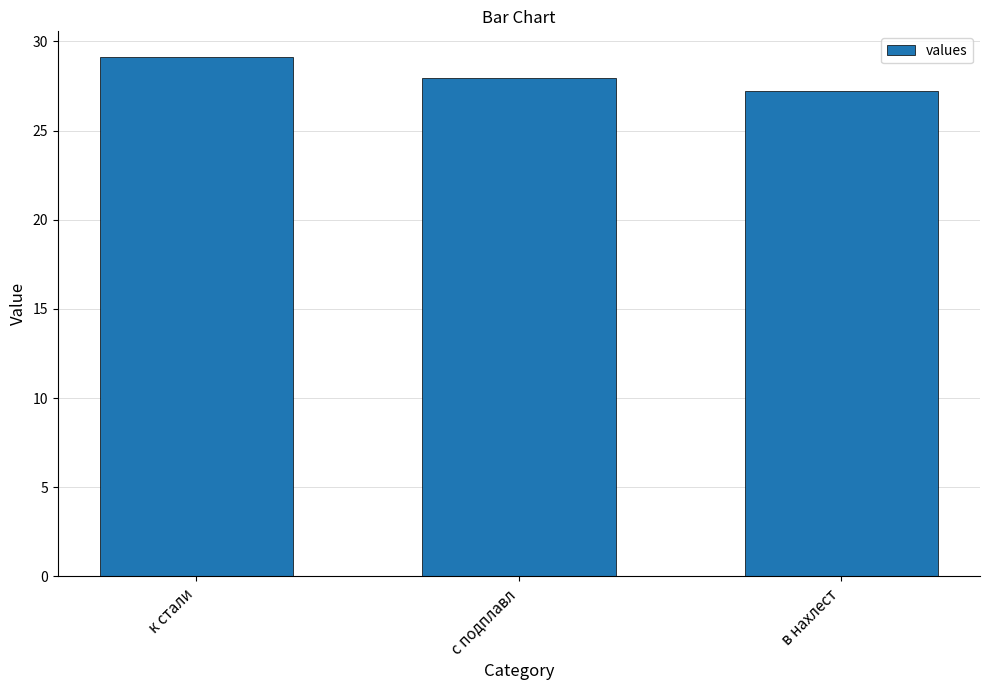

Reading right to left, extract all data points from this chart.

27.2	28.0	29.1